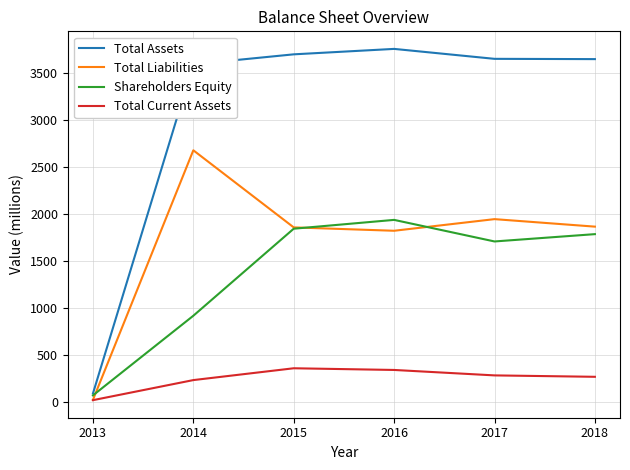

True or false: Shareholders Equity and Total Current Assets intersect in this chart.

False